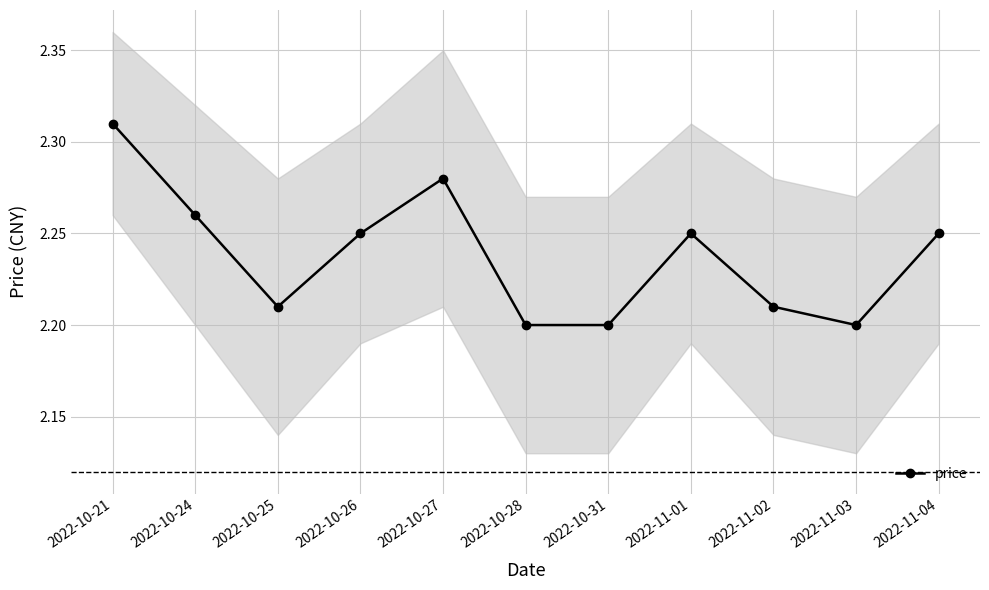

What is the difference between the maximum and minimum values?

0.1